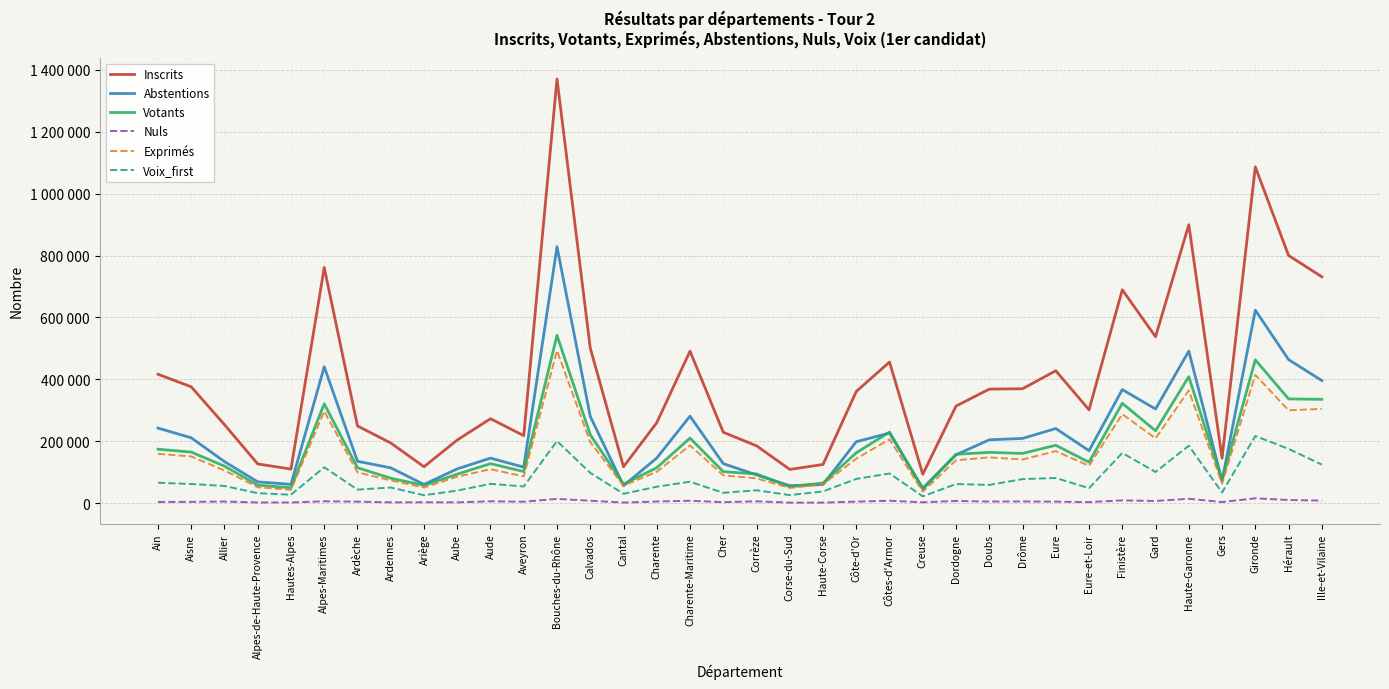

What is the value of the Nuls point at the 11th from the left?

5800